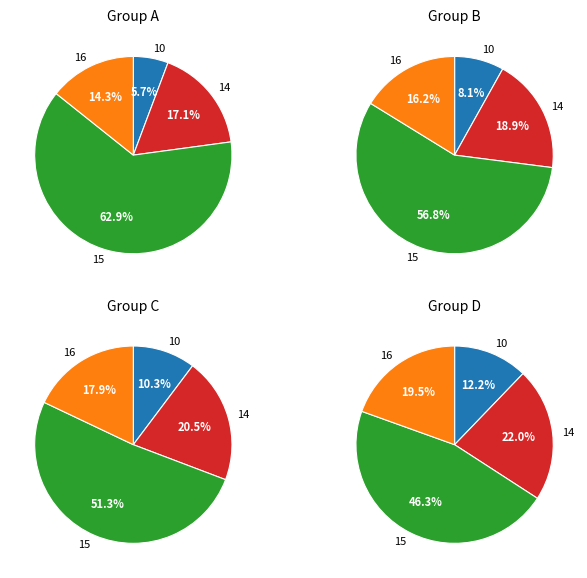

What is the largest slice in the pie chart?

pastFaults=15